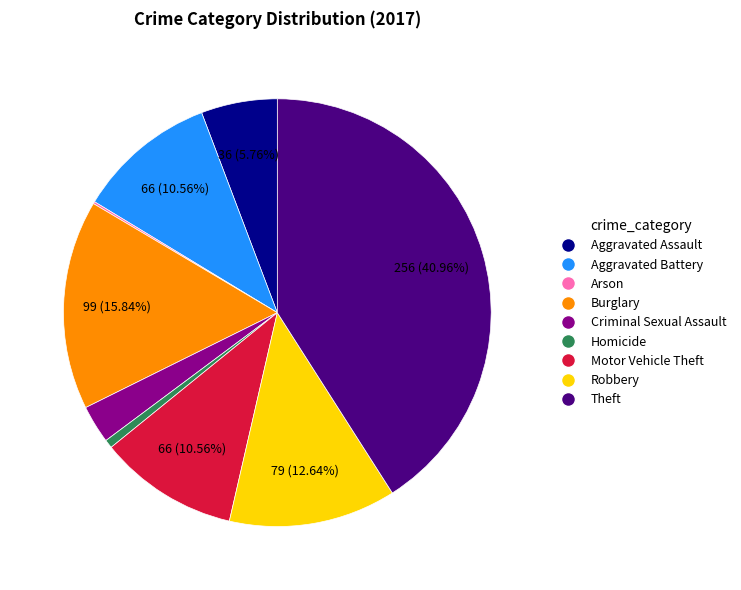

Combined, do Motor Vehicle Theft and Criminal Sexual Assault account for over 50%?

No